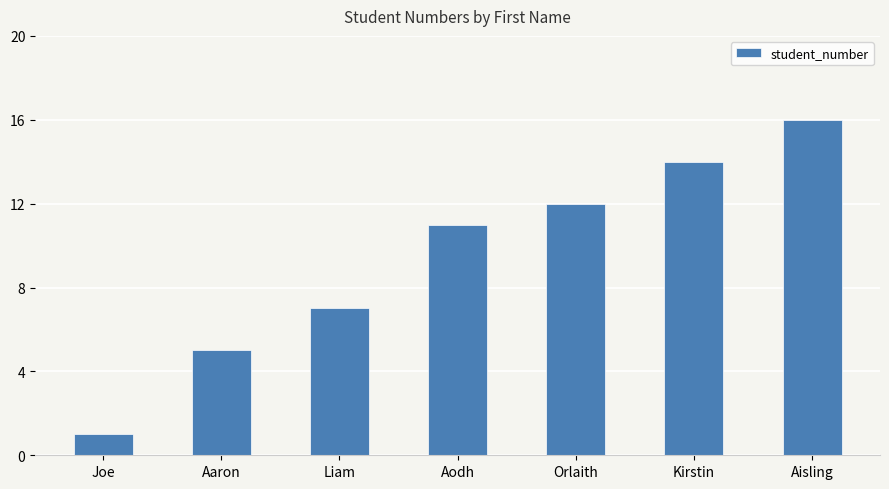

Reading right to left, list all the values displayed in this chart.

Aisling=16	Kirstin=14	Orlaith=12	Aodh=11	Liam=7	Aaron=5	Joe=1